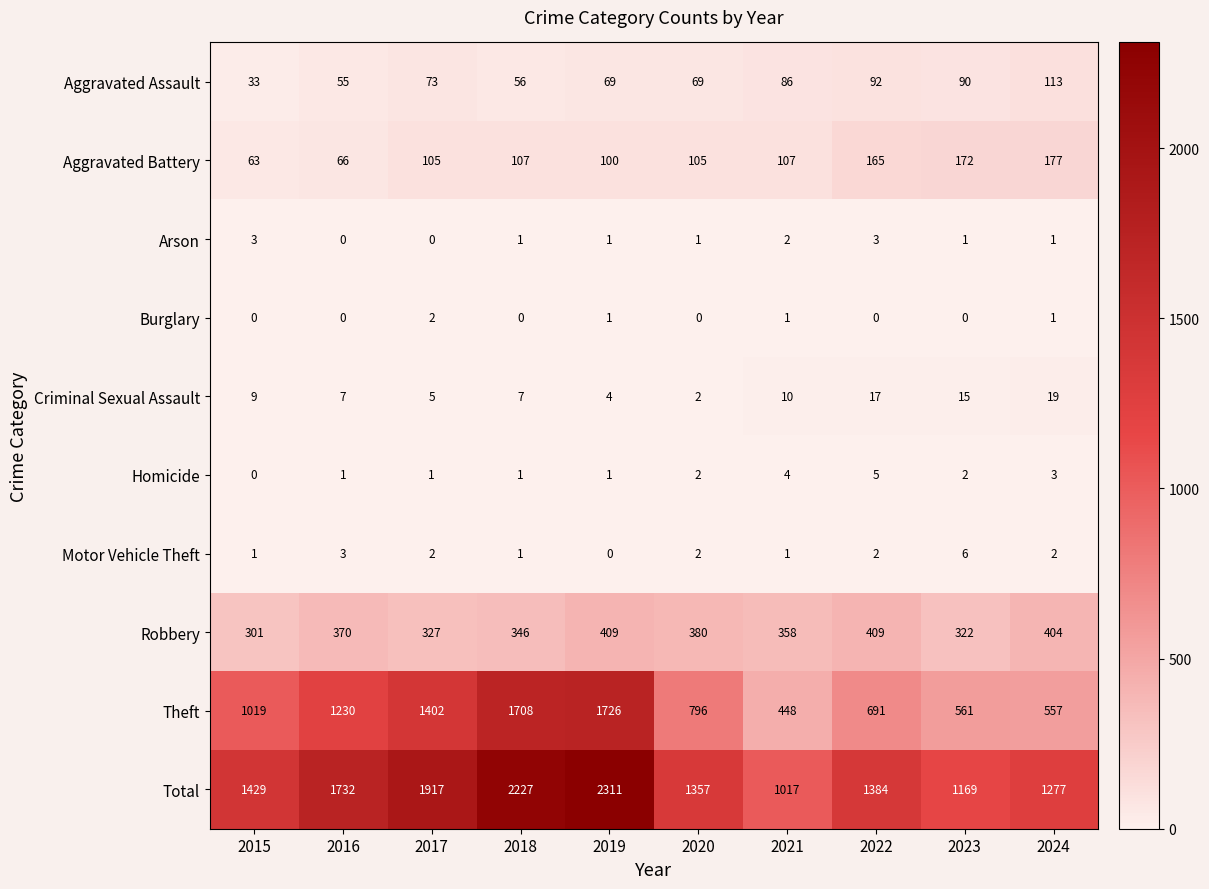

What is the sum of the Aggravated Battery values at 2023 and 2019?

272